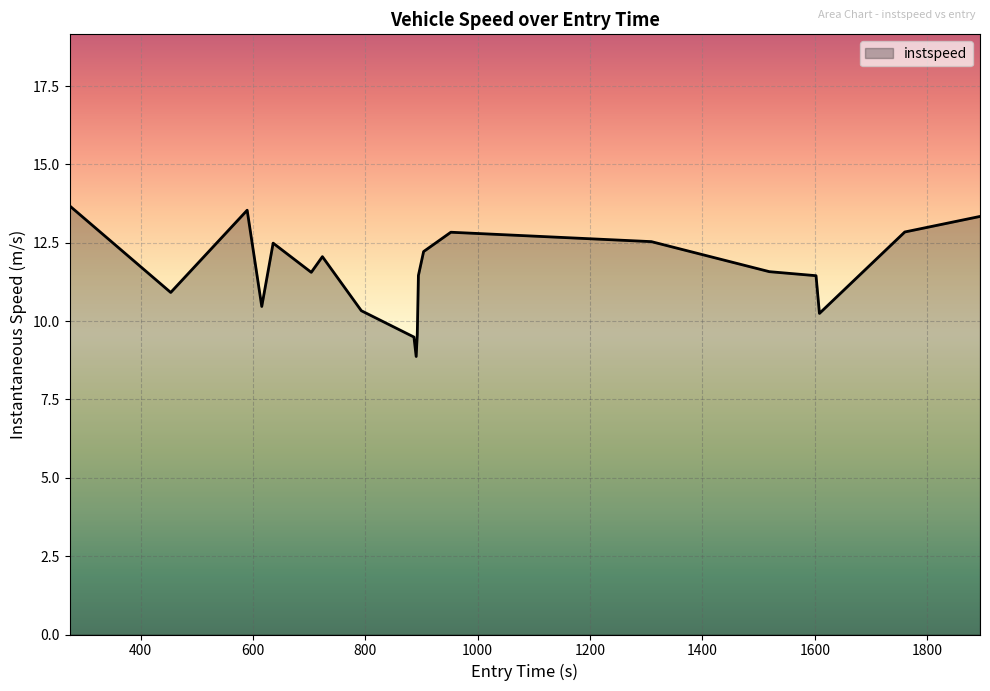

What is the minimum value shown in the chart?

8.9